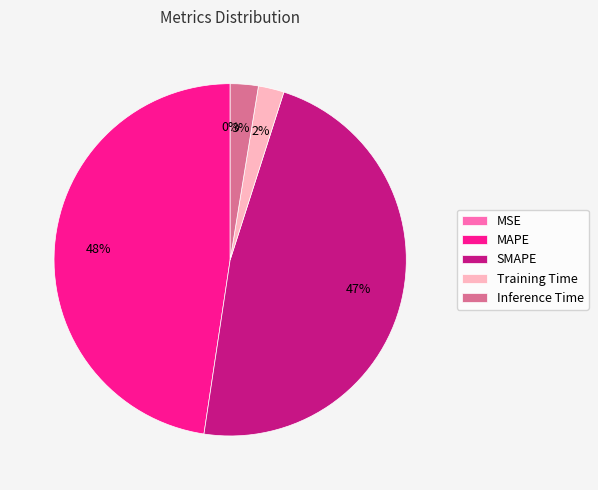

Is it true that MAPE is 60% of the pie?

False